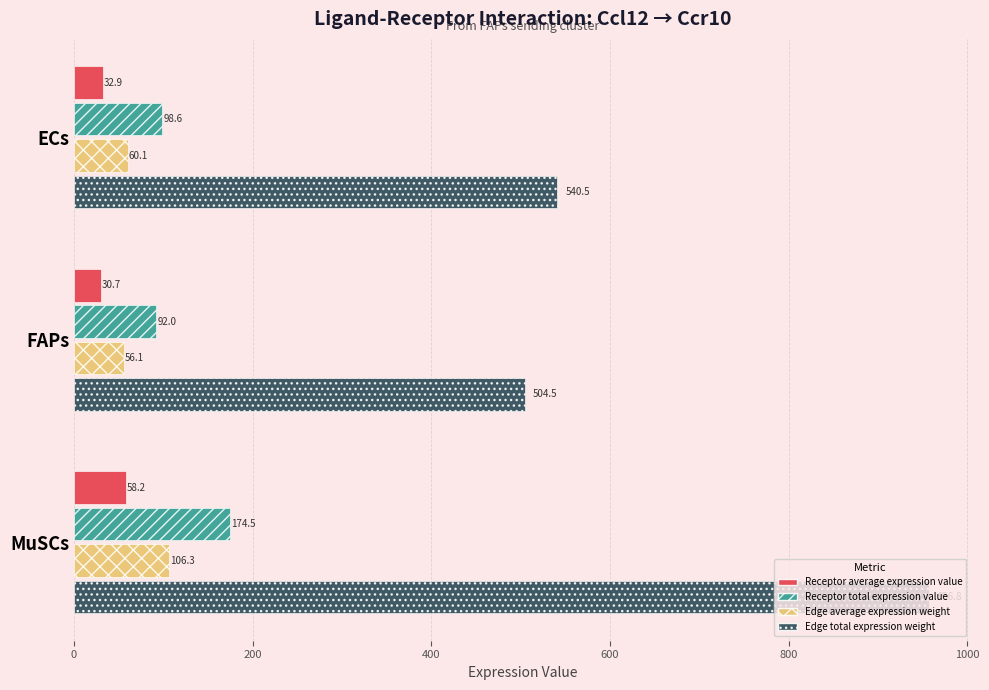

The value of Edge total expression weight at ECs is 131.6. True or false?

False